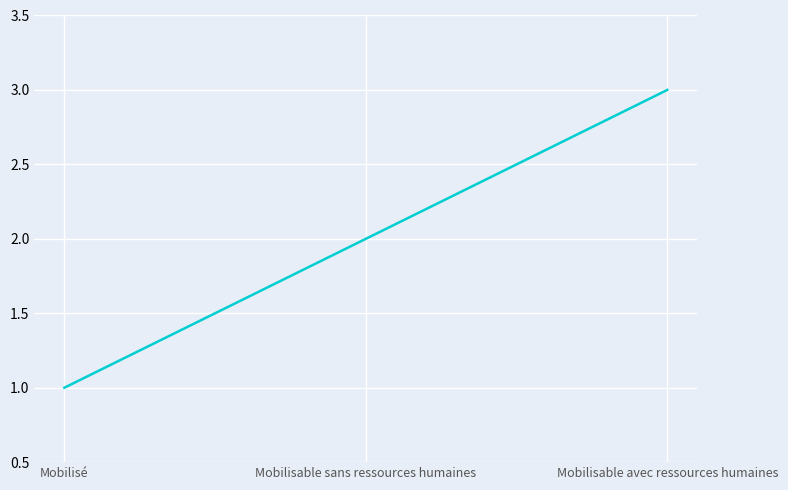

True or false: the data shows 2 at Mobilisable sans ressources humaines.

True